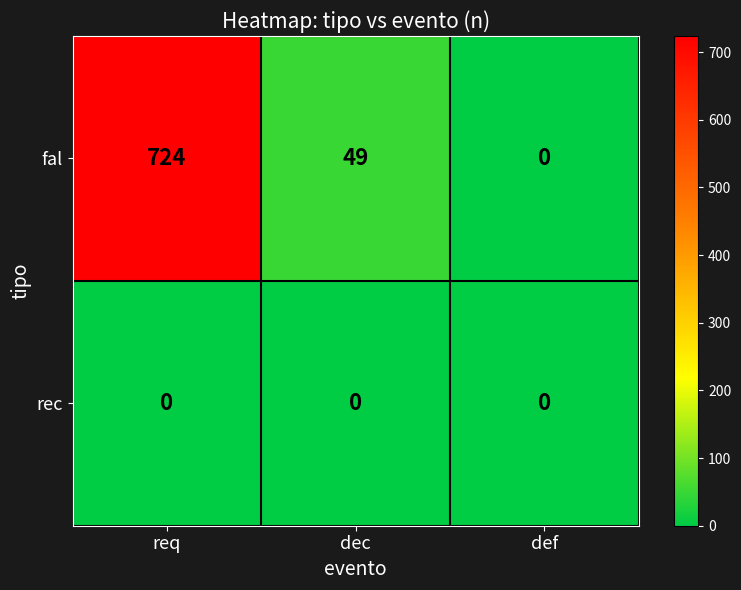

True or false: fal has a value of 71 at dec.

False